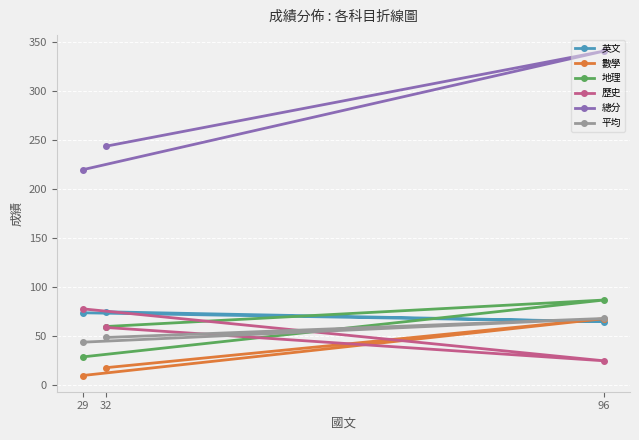

Read the 歷史 value at 96.

25.0